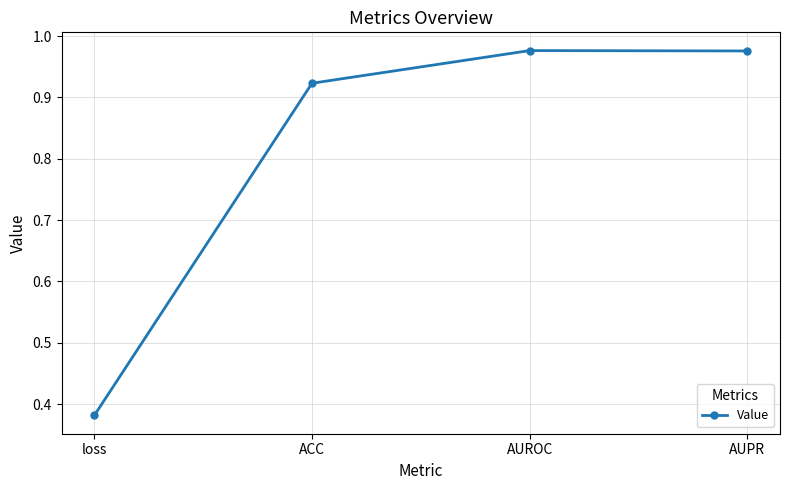

How many data points does each series have?

4